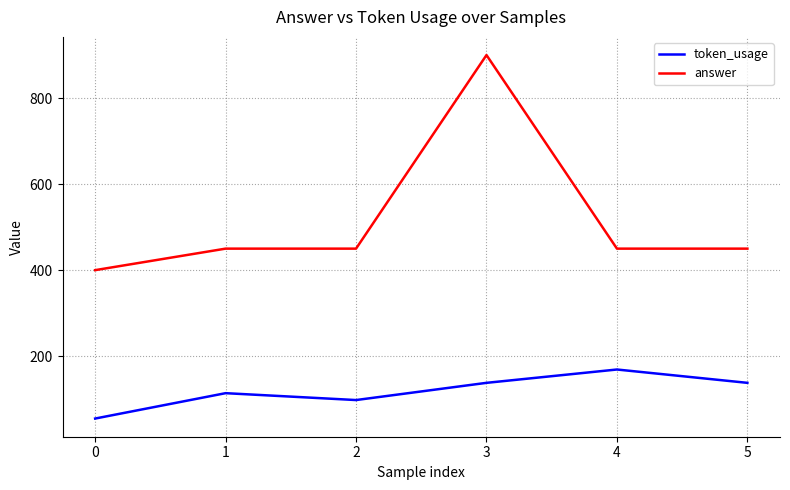

What is the average value of the answer series?

517